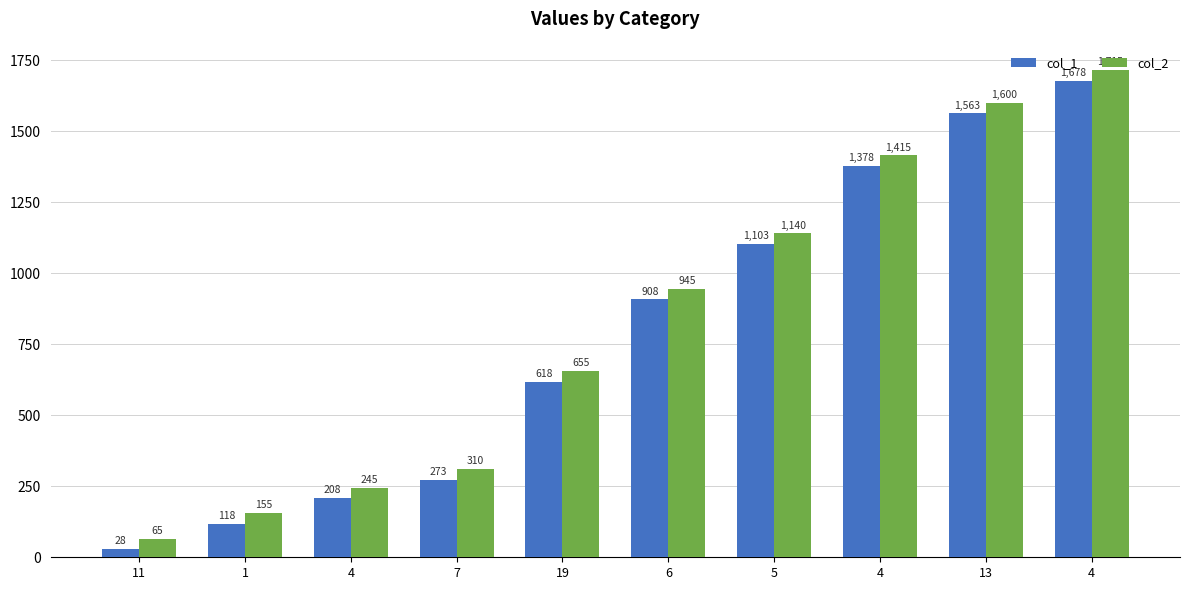

How many bars are there in each group?

2